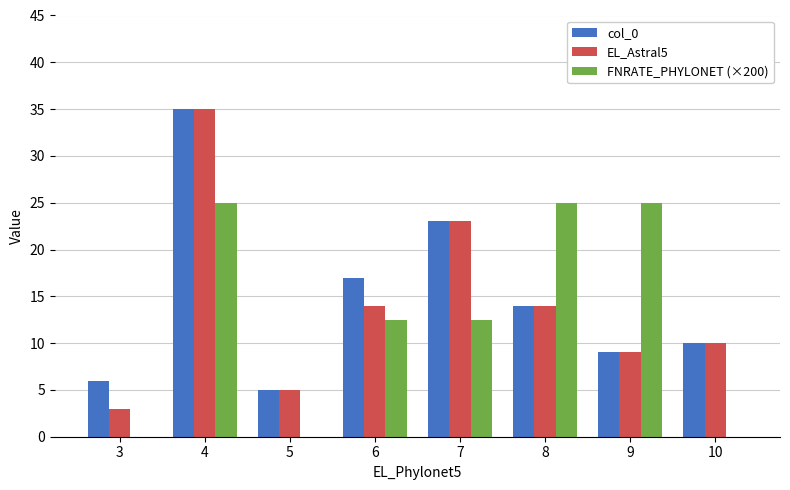

Is the value of FNRATE_PHYLONET (×200) at 9 greater than the value of col_0 at 8?

Yes